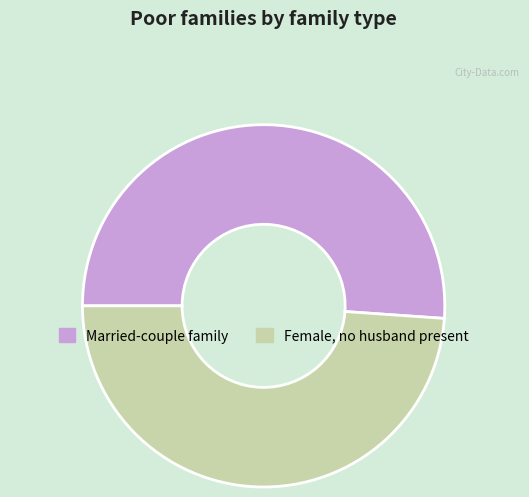

Is there any slice that represents more than half of the pie?

Yes